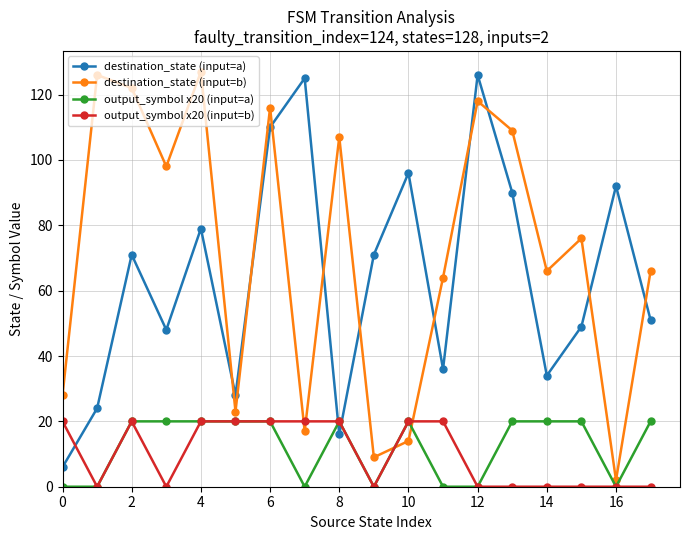

Reading left to right, extract all data points from this chart.

destination_state (input=a): 6	24	71	48	79	28	110	125	16	71	96	36	126	90	34	49	92	51
destination_state (input=b): 28	126	122	98	127	23	116	17	107	9	14	64	118	109	66	76	2	66
output_symbol x20 (input=a): 0	0	20	20	20	20	20	0	20	0	20	0	0	20	20	20	0	20
output_symbol x20 (input=b): 20	0	20	0	20	20	20	20	20	0	20	20	0	0	0	0	0	0